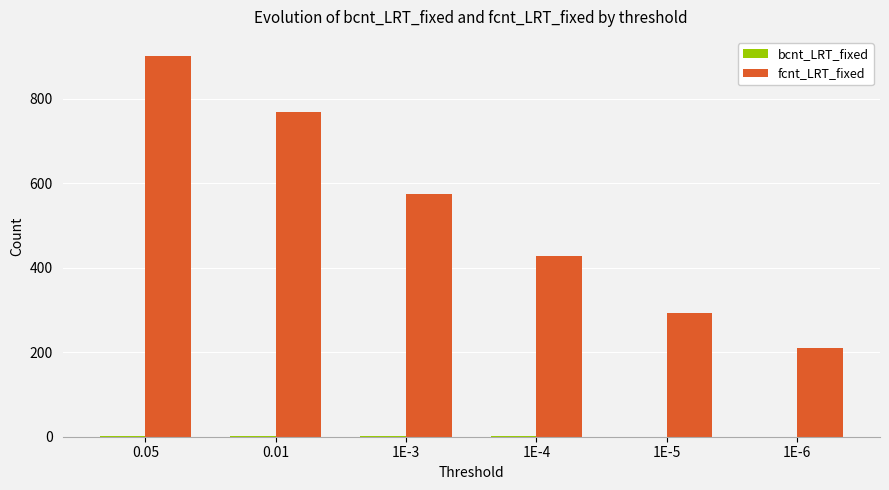

The value of fcnt_LRT_fixed at 0.01 is 770. True or false?

True